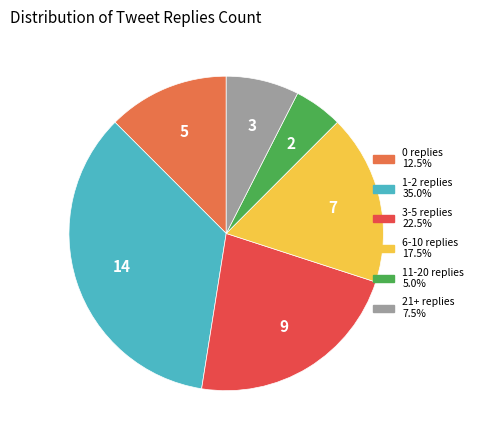

Which category has the smallest portion of the pie?

11-20 replies